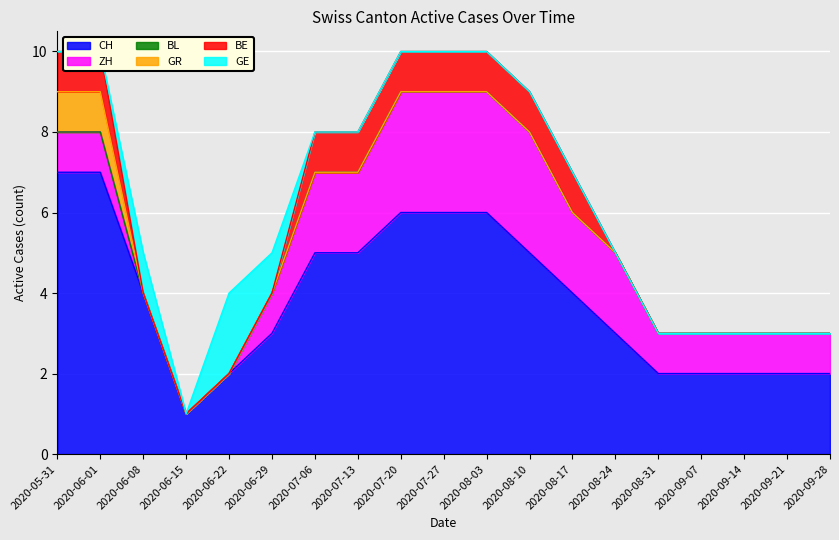

The BE series shows 1 at 2020-06-15. True or false?

False